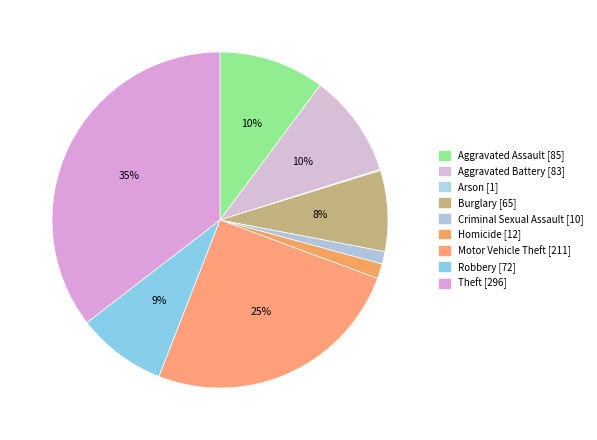

Is Robbery the majority of the pie?

No